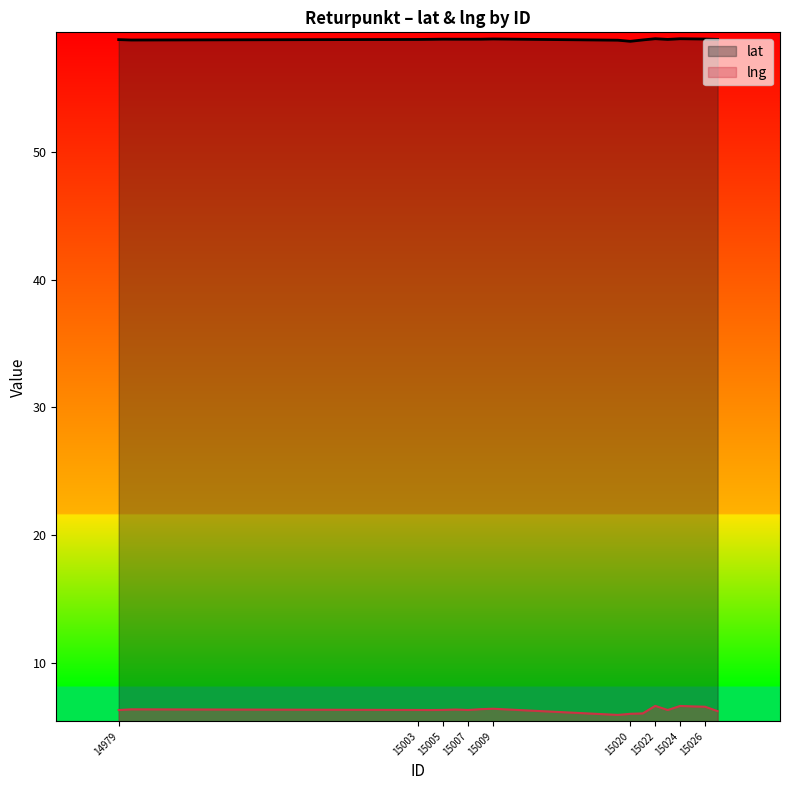

Rank the series at 15004 from highest to lowest value.

lat, lng